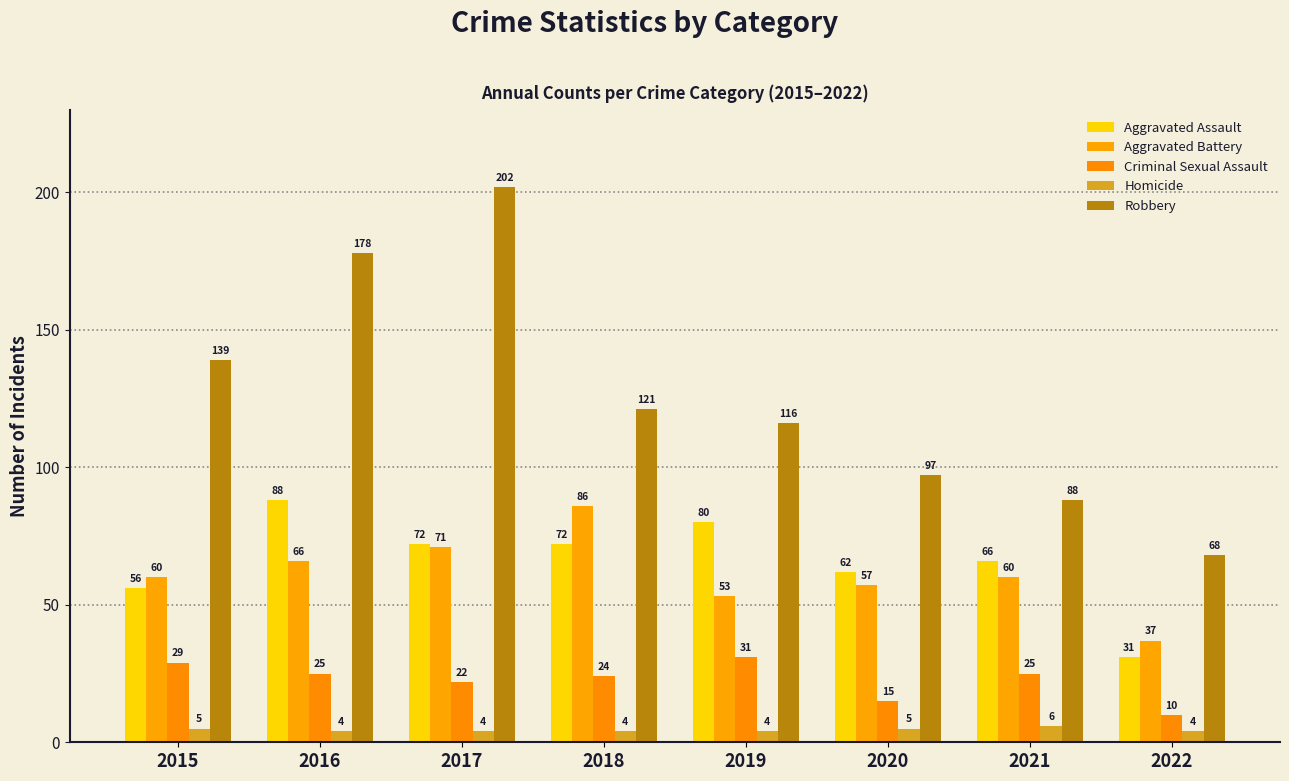

Count the Homicide values in the range 4 to 5.

7